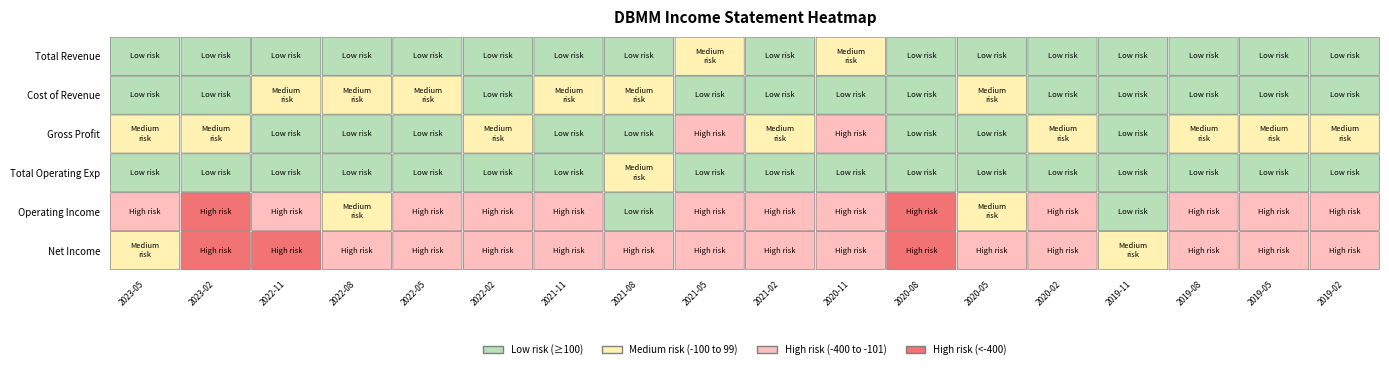

The Operating Income series shows 0 at 2022-08. True or false?

True